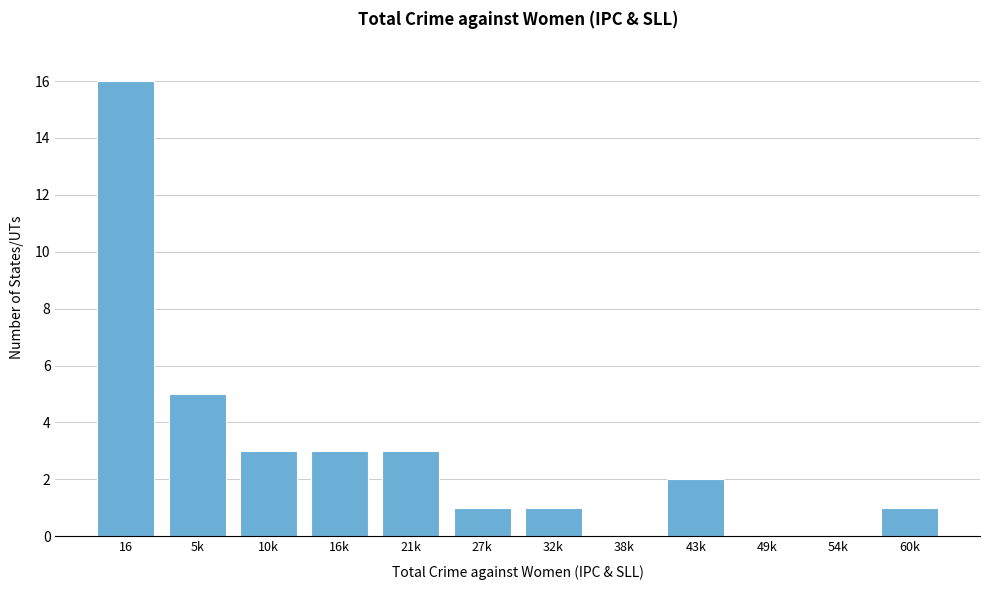

Reading right to left, extract all data points from this chart.

60k=1	54k=0	49k=0	43k=2	38k=0	32k=1	27k=1	21k=3	16k=3	10k=3	5k=5	16=16